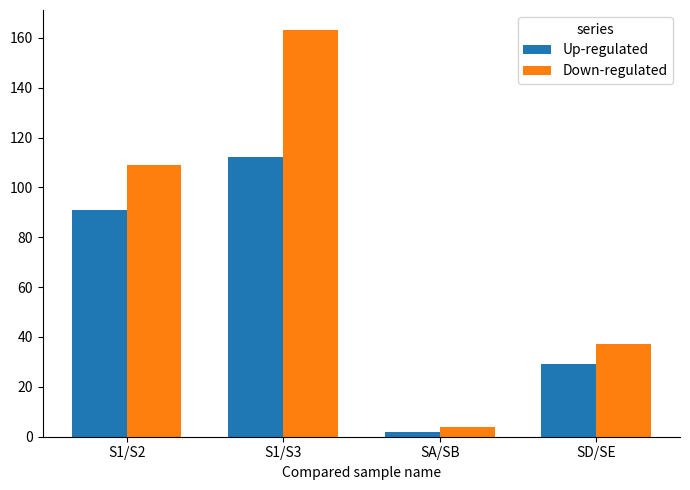

True or false: Up-regulated has a value of 44 at S1/S3.

False